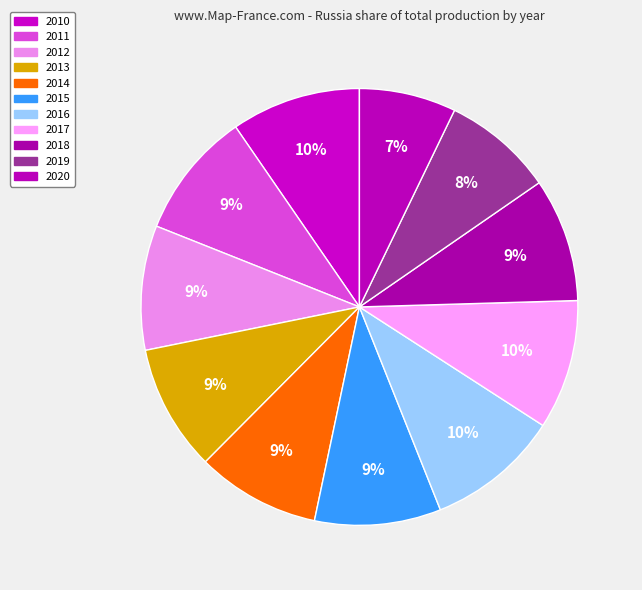

To the nearest percent, what is the difference between the 2018 and 2016 slice percentages?

1%